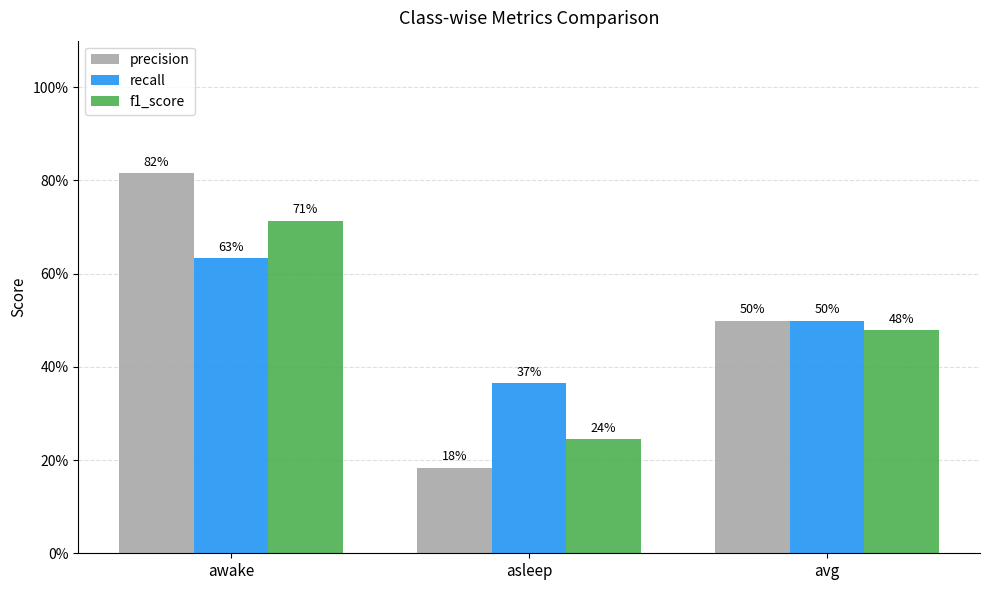

What is the label of the 1st bar from the right?

avg